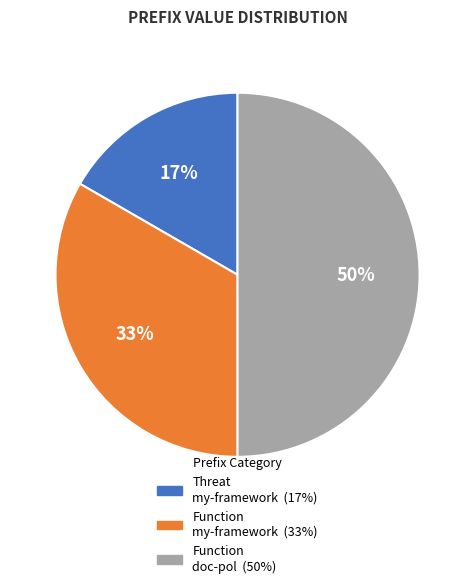

To the nearest percent, what is the average slice percentage?

33%